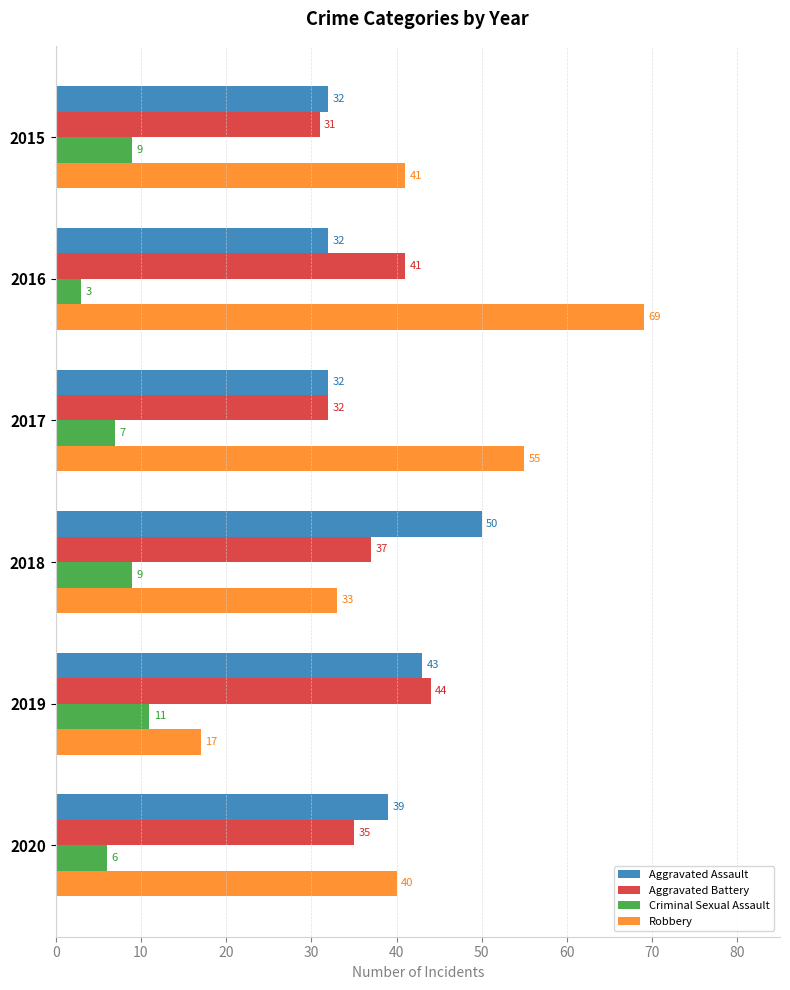

True or false: Aggravated Battery has a value of 37 at 2018.

True